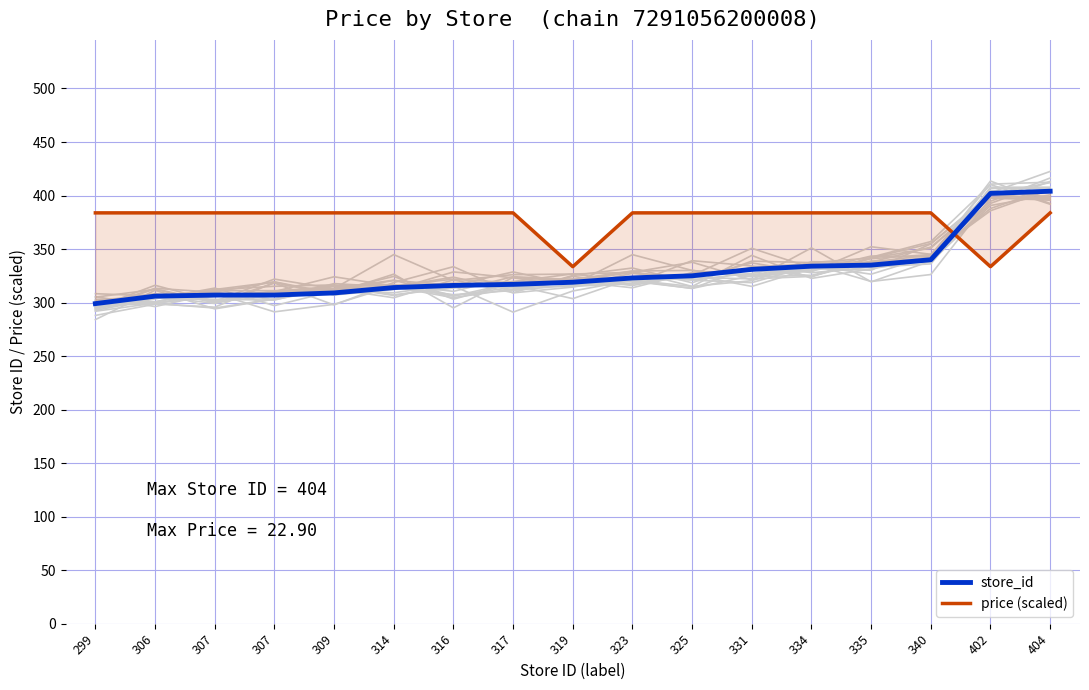

What value does the store_id series have at 307?

307.0